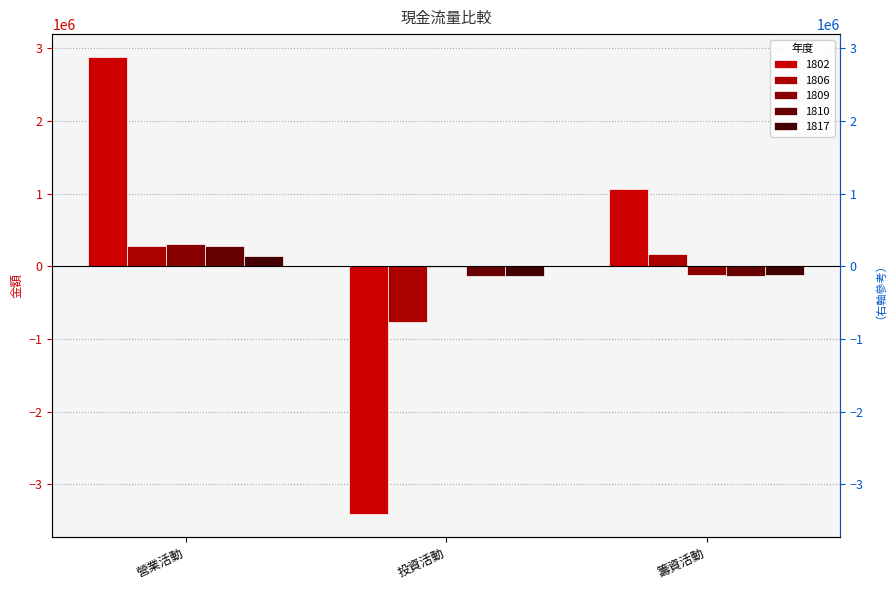

The 1810 series shows -134763 at 投資活動. True or false?

True